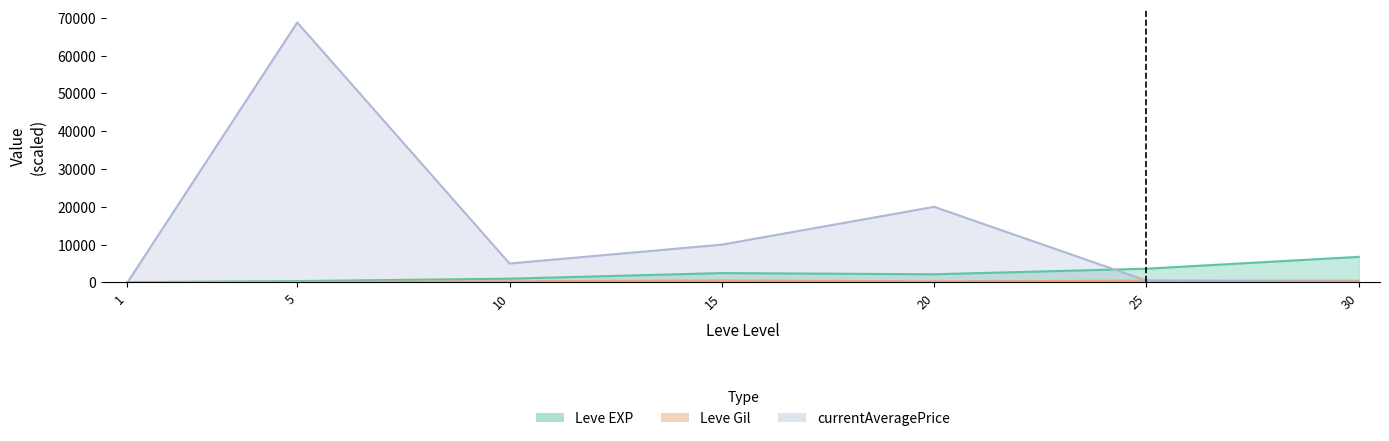

At which label does currentAveragePrice first exceed 5010?

5